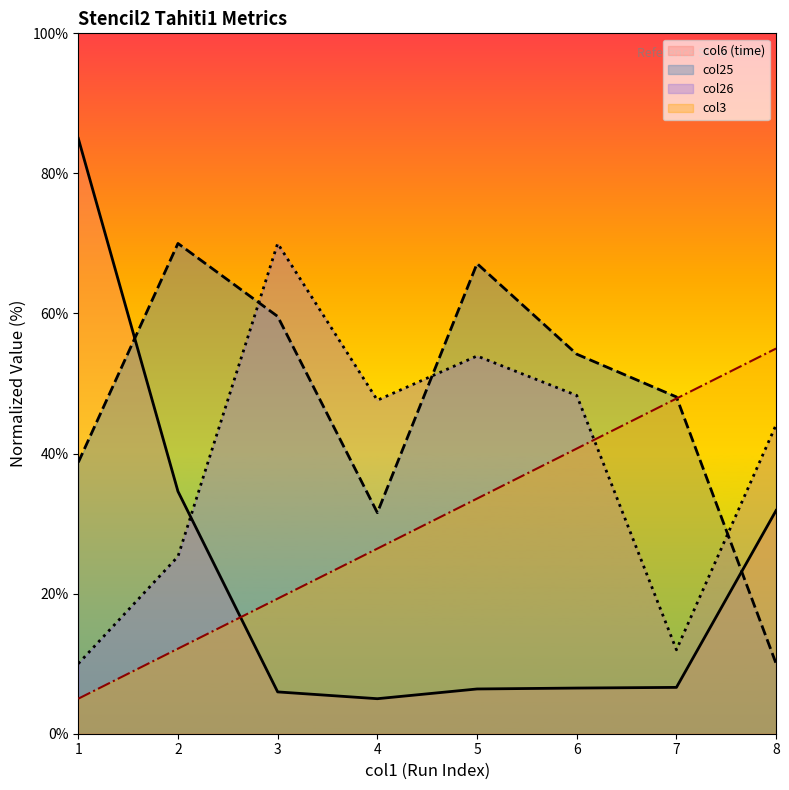

What is the average value of the col6 series?

22.7